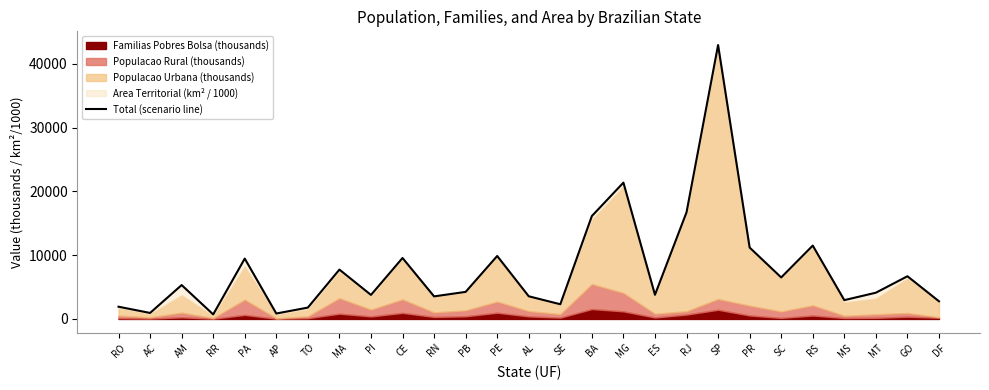

List the labels in order of value, smallest first.

RR, AP, AC, TO, RO, SE, DF, MS, RN, AL, PI, ES, MT, PB, AM, SC, GO, MA, PA, CE, PE, PR, RS, BA, RJ, MG, SP